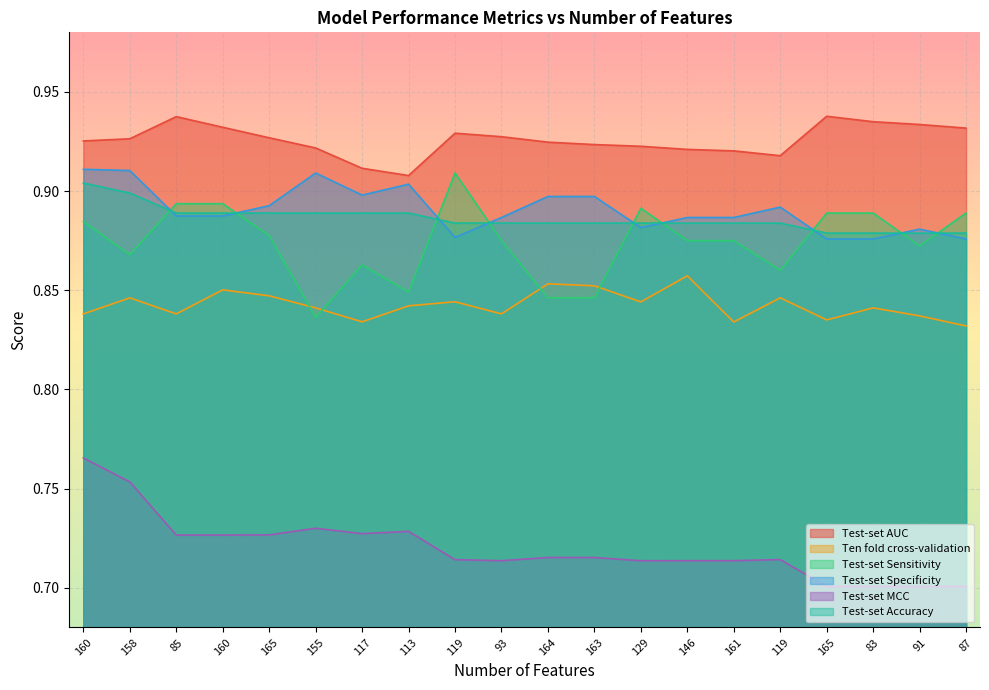

True or false: Test-set Accuracy and Test-set Sensitivity cross at least once.

True